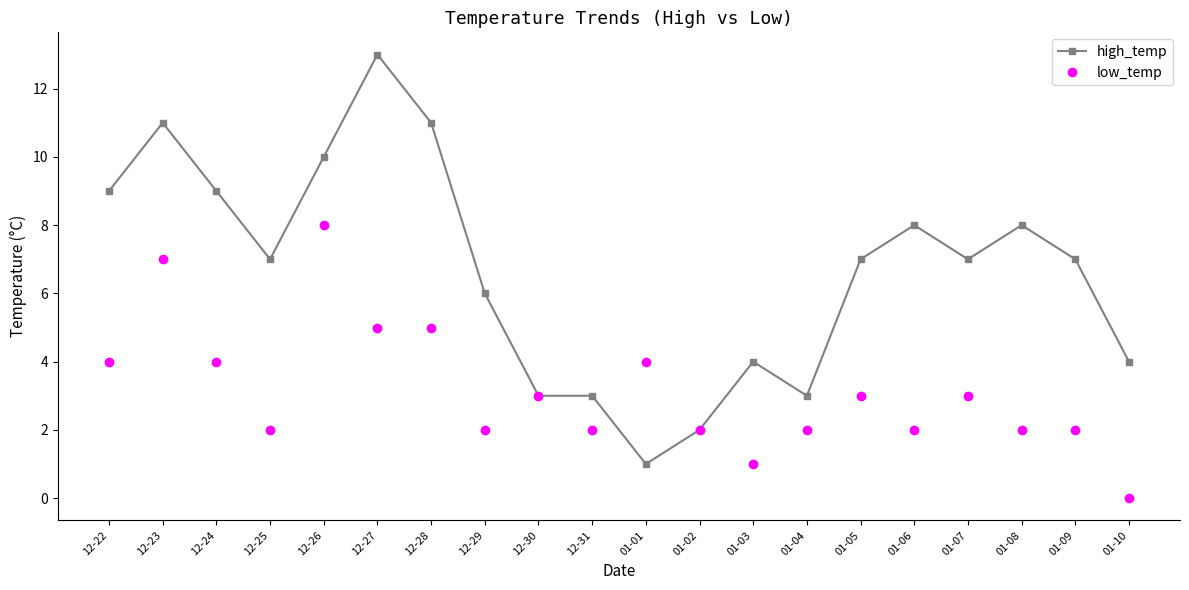

Reading right to left, transcribe all the data shown in this chart.

high_temp: 4	7	8	7	8	7	3	4	2	1	3	3	6	11	13	10	7	9	11	9
low_temp: 0	2	2	3	2	3	2	1	2	4	2	3	2	5	5	8	2	4	7	4